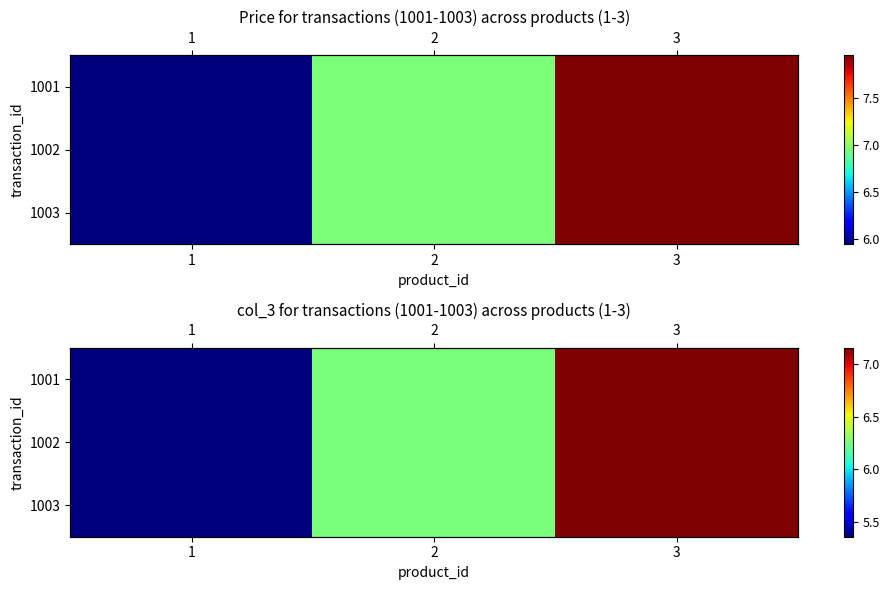

At which category does the chart reach its peak across all series?

3